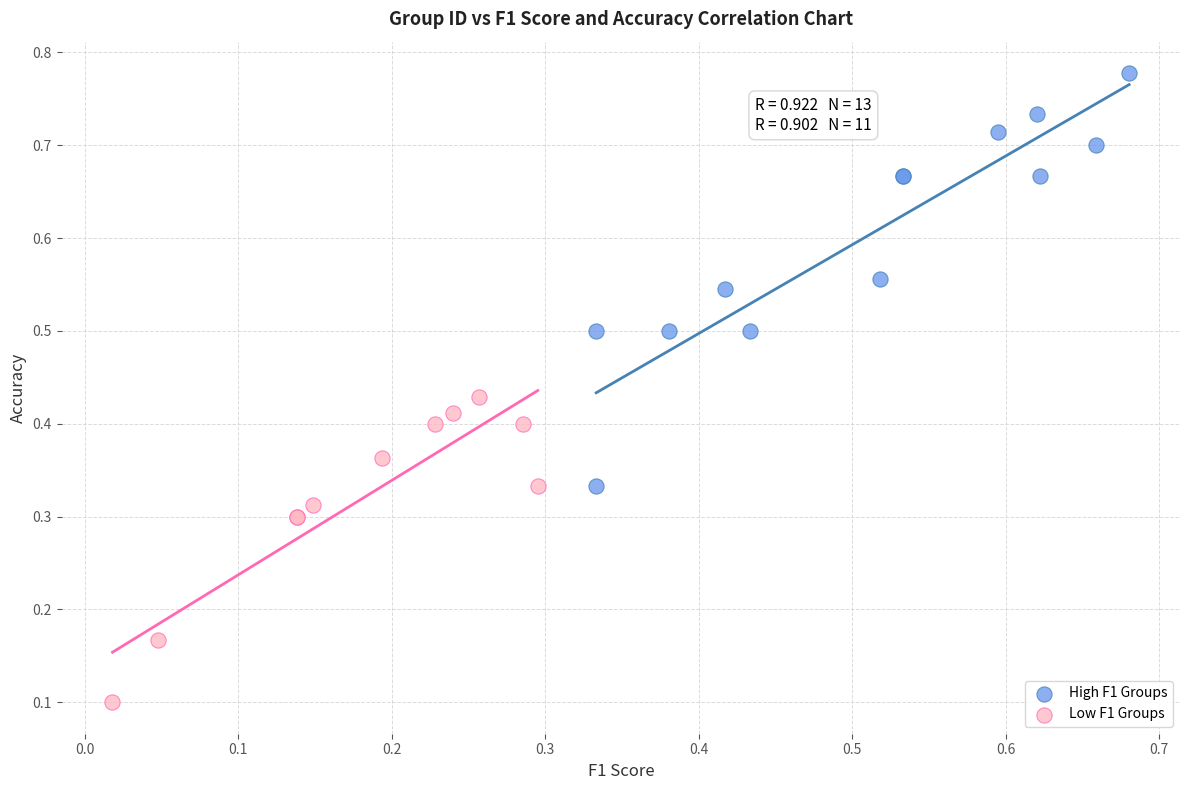

Which series has the largest Y range (max minus min)?

High F1 Groups